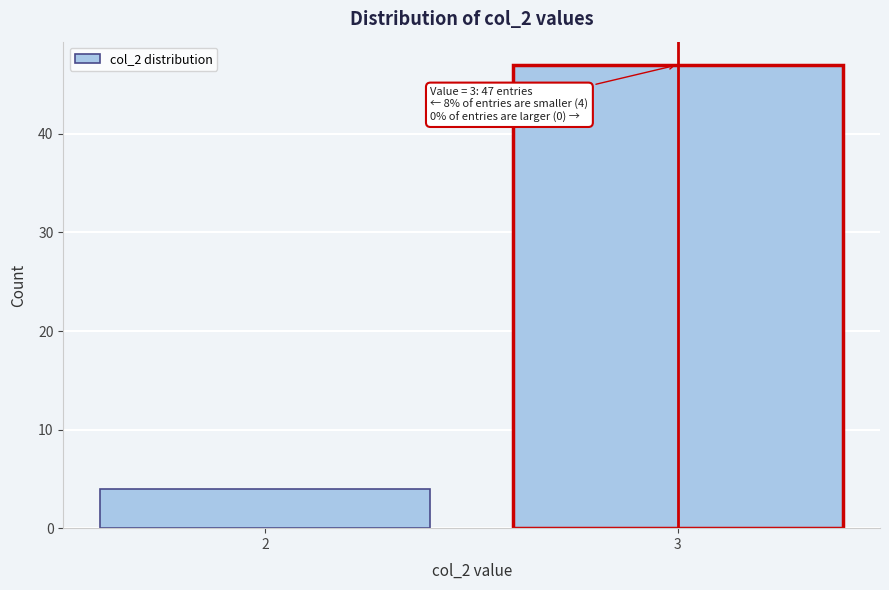

Reading left to right, what are all the values shown in this chart?

4	47